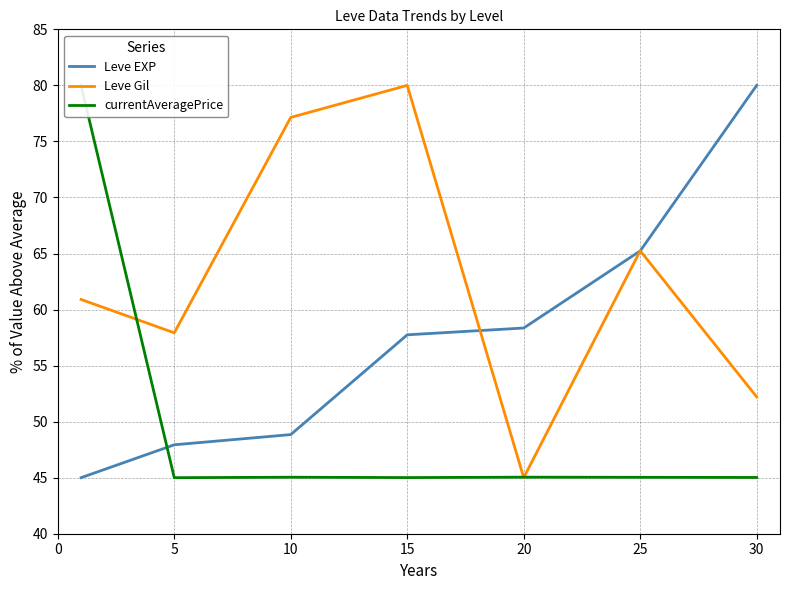

The value of Leve EXP at 0 is 45.0. True or false?

True